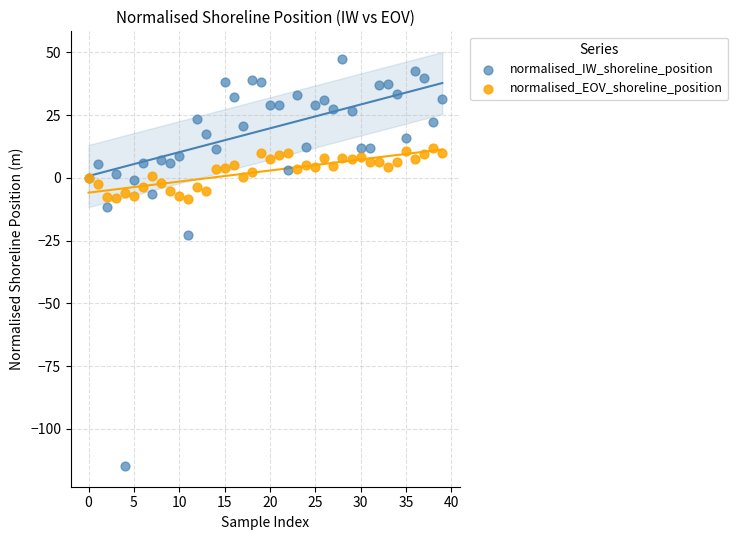

Which series contains the highest Y value?

normalised_IW_shoreline_position